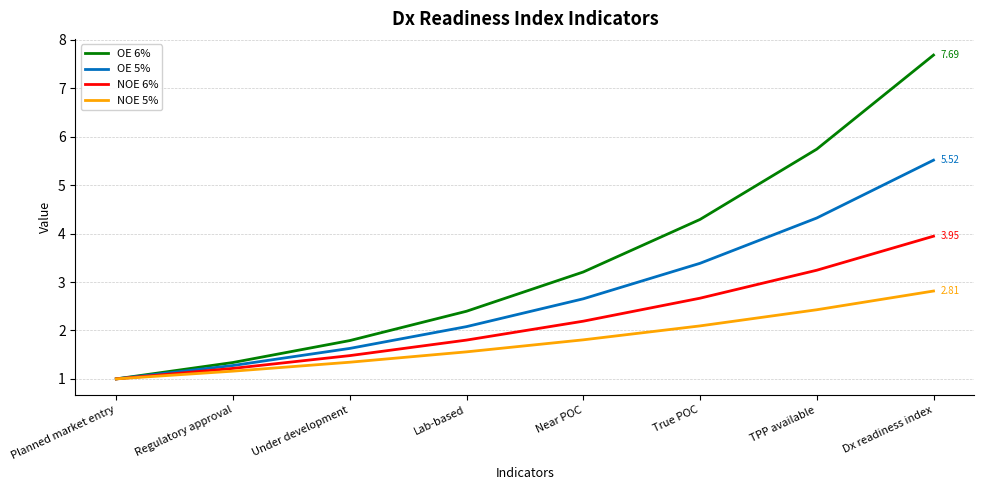

Is it true that NOE 5% equals 2.1 at Lab-based?

False